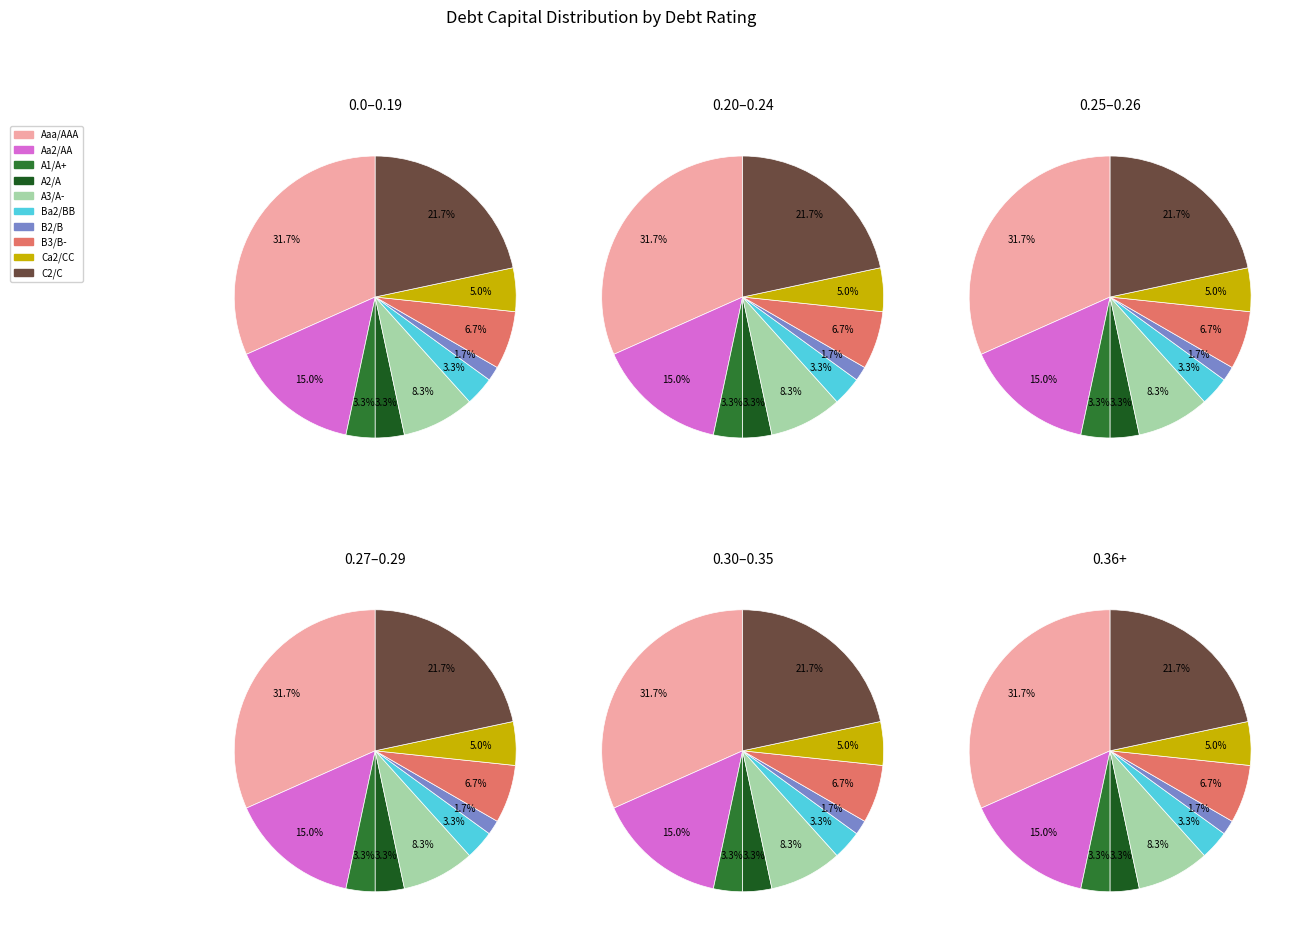

Does A2/A represent more than half of the total?

No